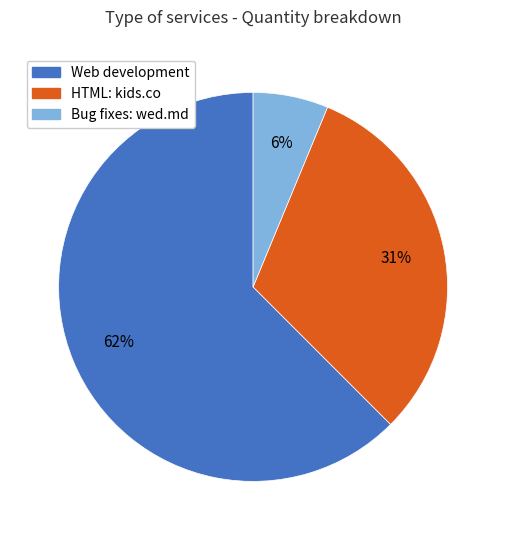

Is it true that Web development is 62% of the pie?

True